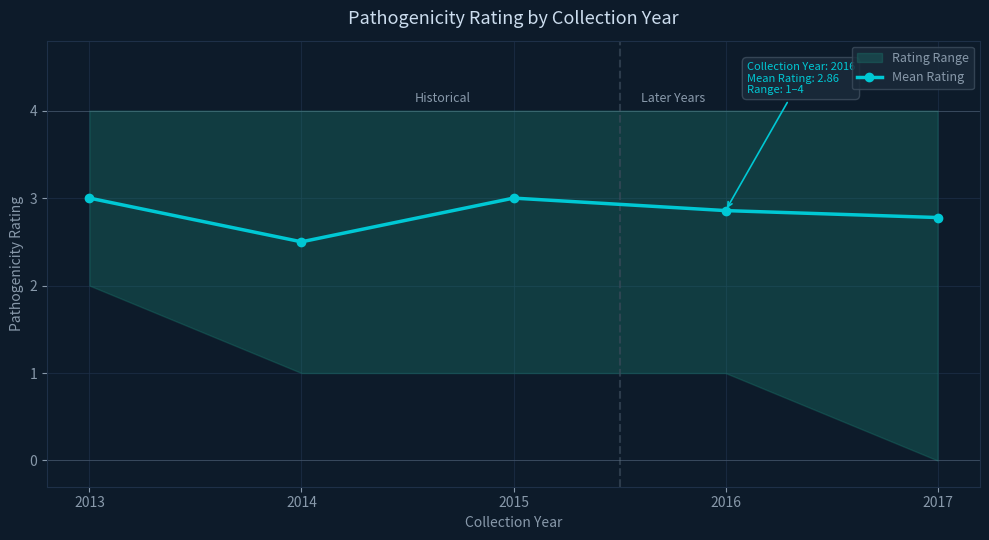

Does the chart have visible grid lines?

Yes